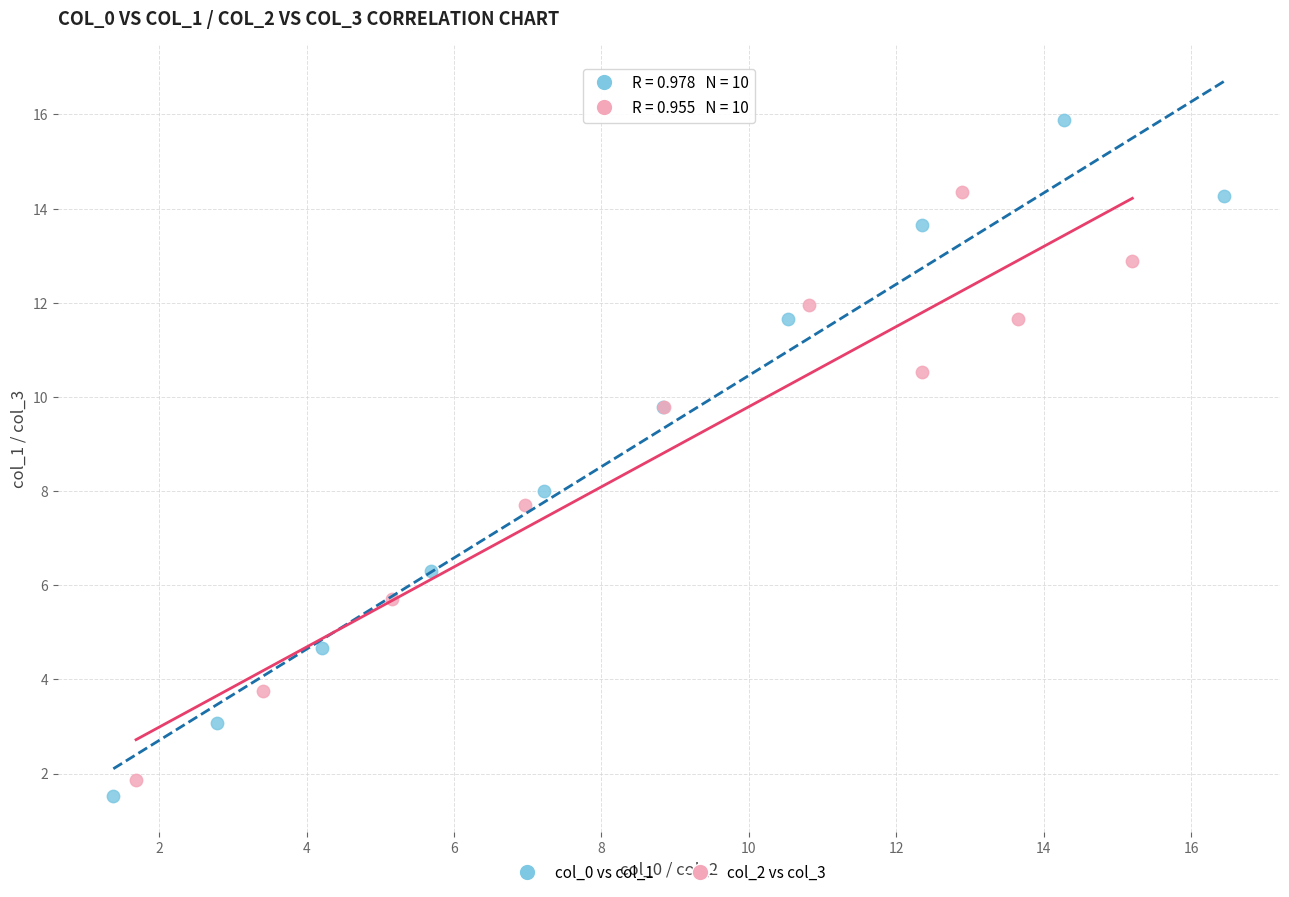

What are all the series names shown in the legend?

col_0 vs col_1, col_2 vs col_3